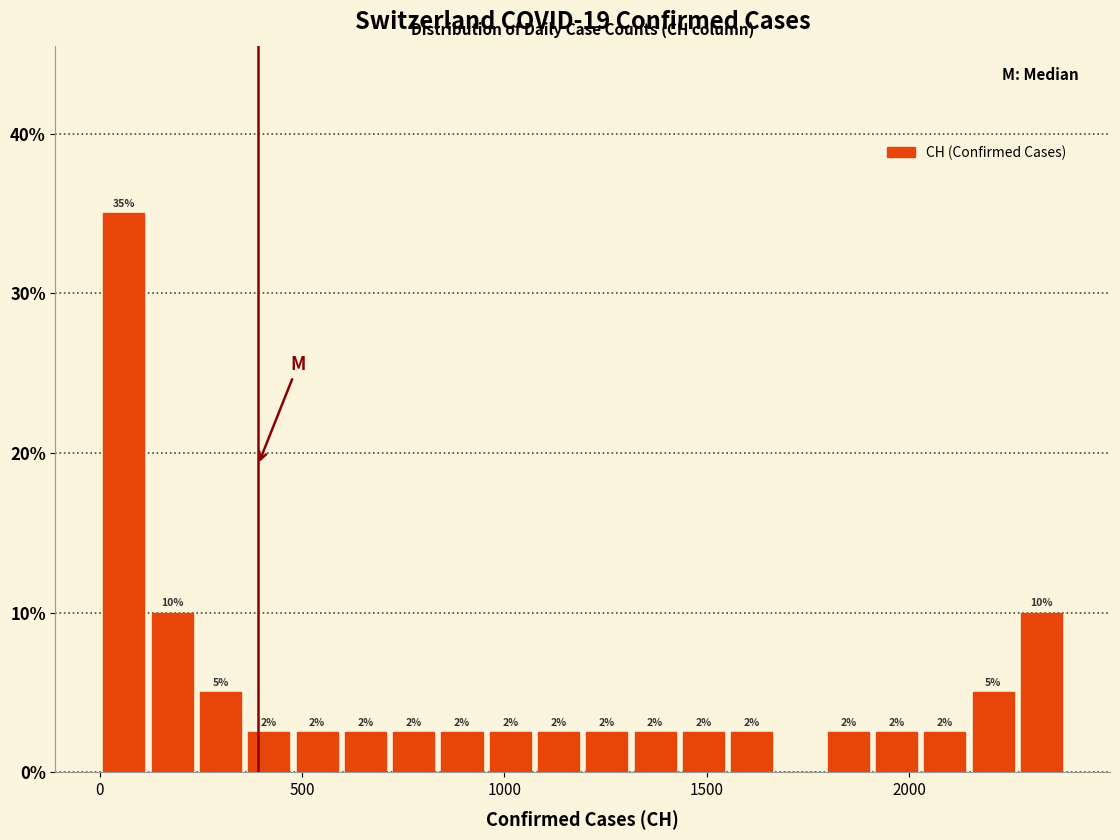

Around what value on the x-axis is the tallest bar? Give the approximate position of its centre, as read against the axis.

50